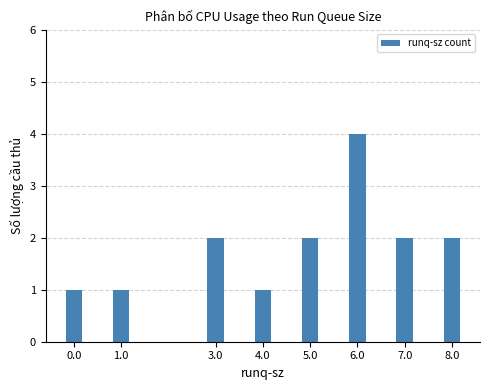

Reading left to right, list all the values displayed in this chart.

0.0=1	1.0=1	3.0=2	4.0=1	5.0=2	6.0=4	7.0=2	8.0=2